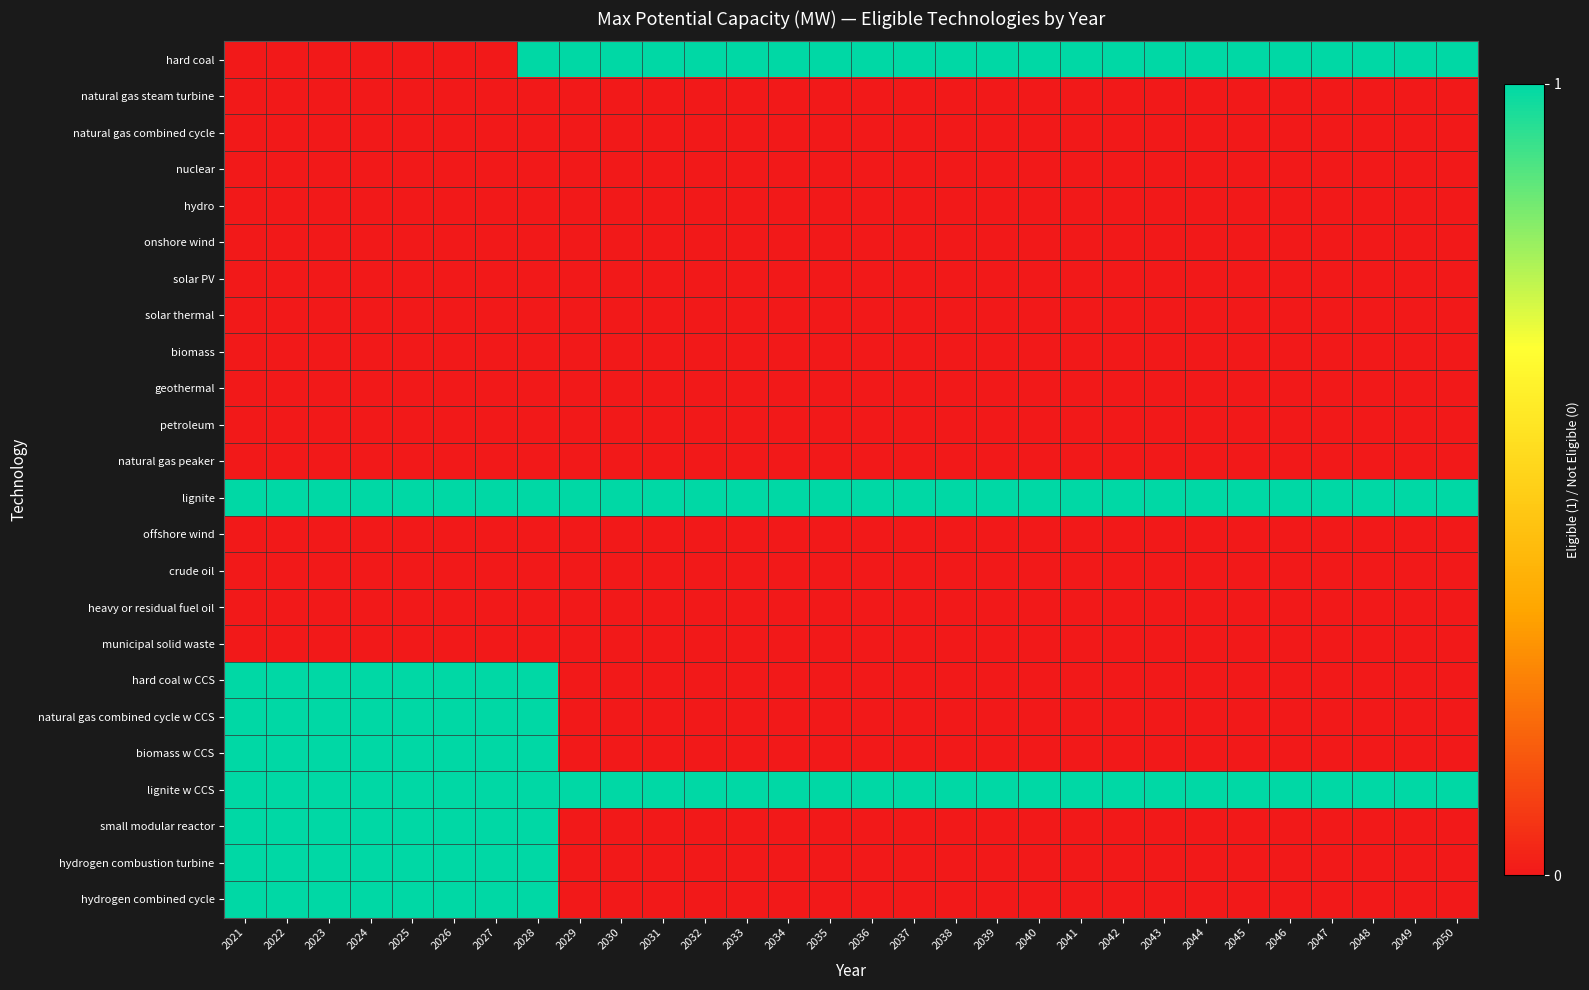

Reading right to left, transcribe all the data shown in this chart.

hard coal: 2050=1	2049=1	2048=1	2047=1	2046=1	2045=1	2044=1	2043=1	2042=1	2041=1	2040=1	2039=1	2038=1	2037=1	2036=1	2035=1	2034=1	2033=1	2032=1	2031=1	2030=1	2029=1	2028=1	2027=0	2026=0	2025=0	2024=0	2023=0	2022=0	2021=0
natural gas steam turbine: 2050=0	2049=0	2048=0	2047=0	2046=0	2045=0	2044=0	2043=0	2042=0	2041=0	2040=0	2039=0	2038=0	2037=0	2036=0	2035=0	2034=0	2033=0	2032=0	2031=0	2030=0	2029=0	2028=0	2027=0	2026=0	2025=0	2024=0	2023=0	2022=0	2021=0
natural gas combined cycle: 2050=0	2049=0	2048=0	2047=0	2046=0	2045=0	2044=0	2043=0	2042=0	2041=0	2040=0	2039=0	2038=0	2037=0	2036=0	2035=0	2034=0	2033=0	2032=0	2031=0	2030=0	2029=0	2028=0	2027=0	2026=0	2025=0	2024=0	2023=0	2022=0	2021=0
nuclear: 2050=0	2049=0	2048=0	2047=0	2046=0	2045=0	2044=0	2043=0	2042=0	2041=0	2040=0	2039=0	2038=0	2037=0	2036=0	2035=0	2034=0	2033=0	2032=0	2031=0	2030=0	2029=0	2028=0	2027=0	2026=0	2025=0	2024=0	2023=0	2022=0	2021=0
hydro: 2050=0	2049=0	2048=0	2047=0	2046=0	2045=0	2044=0	2043=0	2042=0	2041=0	2040=0	2039=0	2038=0	2037=0	2036=0	2035=0	2034=0	2033=0	2032=0	2031=0	2030=0	2029=0	2028=0	2027=0	2026=0	2025=0	2024=0	2023=0	2022=0	2021=0
onshore wind: 2050=0	2049=0	2048=0	2047=0	2046=0	2045=0	2044=0	2043=0	2042=0	2041=0	2040=0	2039=0	2038=0	2037=0	2036=0	2035=0	2034=0	2033=0	2032=0	2031=0	2030=0	2029=0	2028=0	2027=0	2026=0	2025=0	2024=0	2023=0	2022=0	2021=0
solar PV: 2050=0	2049=0	2048=0	2047=0	2046=0	2045=0	2044=0	2043=0	2042=0	2041=0	2040=0	2039=0	2038=0	2037=0	2036=0	2035=0	2034=0	2033=0	2032=0	2031=0	2030=0	2029=0	2028=0	2027=0	2026=0	2025=0	2024=0	2023=0	2022=0	2021=0
solar thermal: 2050=0	2049=0	2048=0	2047=0	2046=0	2045=0	2044=0	2043=0	2042=0	2041=0	2040=0	2039=0	2038=0	2037=0	2036=0	2035=0	2034=0	2033=0	2032=0	2031=0	2030=0	2029=0	2028=0	2027=0	2026=0	2025=0	2024=0	2023=0	2022=0	2021=0
biomass: 2050=0	2049=0	2048=0	2047=0	2046=0	2045=0	2044=0	2043=0	2042=0	2041=0	2040=0	2039=0	2038=0	2037=0	2036=0	2035=0	2034=0	2033=0	2032=0	2031=0	2030=0	2029=0	2028=0	2027=0	2026=0	2025=0	2024=0	2023=0	2022=0	2021=0
geothermal: 2050=0	2049=0	2048=0	2047=0	2046=0	2045=0	2044=0	2043=0	2042=0	2041=0	2040=0	2039=0	2038=0	2037=0	2036=0	2035=0	2034=0	2033=0	2032=0	2031=0	2030=0	2029=0	2028=0	2027=0	2026=0	2025=0	2024=0	2023=0	2022=0	2021=0
petroleum: 2050=0	2049=0	2048=0	2047=0	2046=0	2045=0	2044=0	2043=0	2042=0	2041=0	2040=0	2039=0	2038=0	2037=0	2036=0	2035=0	2034=0	2033=0	2032=0	2031=0	2030=0	2029=0	2028=0	2027=0	2026=0	2025=0	2024=0	2023=0	2022=0	2021=0
natural gas peaker: 2050=0	2049=0	2048=0	2047=0	2046=0	2045=0	2044=0	2043=0	2042=0	2041=0	2040=0	2039=0	2038=0	2037=0	2036=0	2035=0	2034=0	2033=0	2032=0	2031=0	2030=0	2029=0	2028=0	2027=0	2026=0	2025=0	2024=0	2023=0	2022=0	2021=0
lignite: 2050=1	2049=1	2048=1	2047=1	2046=1	2045=1	2044=1	2043=1	2042=1	2041=1	2040=1	2039=1	2038=1	2037=1	2036=1	2035=1	2034=1	2033=1	2032=1	2031=1	2030=1	2029=1	2028=1	2027=1	2026=1	2025=1	2024=1	2023=1	2022=1	2021=1
offshore wind: 2050=0	2049=0	2048=0	2047=0	2046=0	2045=0	2044=0	2043=0	2042=0	2041=0	2040=0	2039=0	2038=0	2037=0	2036=0	2035=0	2034=0	2033=0	2032=0	2031=0	2030=0	2029=0	2028=0	2027=0	2026=0	2025=0	2024=0	2023=0	2022=0	2021=0
crude oil: 2050=0	2049=0	2048=0	2047=0	2046=0	2045=0	2044=0	2043=0	2042=0	2041=0	2040=0	2039=0	2038=0	2037=0	2036=0	2035=0	2034=0	2033=0	2032=0	2031=0	2030=0	2029=0	2028=0	2027=0	2026=0	2025=0	2024=0	2023=0	2022=0	2021=0
heavy or residual fuel oil: 2050=0	2049=0	2048=0	2047=0	2046=0	2045=0	2044=0	2043=0	2042=0	2041=0	2040=0	2039=0	2038=0	2037=0	2036=0	2035=0	2034=0	2033=0	2032=0	2031=0	2030=0	2029=0	2028=0	2027=0	2026=0	2025=0	2024=0	2023=0	2022=0	2021=0
municipal solid waste: 2050=0	2049=0	2048=0	2047=0	2046=0	2045=0	2044=0	2043=0	2042=0	2041=0	2040=0	2039=0	2038=0	2037=0	2036=0	2035=0	2034=0	2033=0	2032=0	2031=0	2030=0	2029=0	2028=0	2027=0	2026=0	2025=0	2024=0	2023=0	2022=0	2021=0
hard coal w CCS: 2050=0	2049=0	2048=0	2047=0	2046=0	2045=0	2044=0	2043=0	2042=0	2041=0	2040=0	2039=0	2038=0	2037=0	2036=0	2035=0	2034=0	2033=0	2032=0	2031=0	2030=0	2029=0	2028=1	2027=1	2026=1	2025=1	2024=1	2023=1	2022=1	2021=1
natural gas combined cycle w CCS: 2050=0	2049=0	2048=0	2047=0	2046=0	2045=0	2044=0	2043=0	2042=0	2041=0	2040=0	2039=0	2038=0	2037=0	2036=0	2035=0	2034=0	2033=0	2032=0	2031=0	2030=0	2029=0	2028=1	2027=1	2026=1	2025=1	2024=1	2023=1	2022=1	2021=1
biomass w CCS: 2050=0	2049=0	2048=0	2047=0	2046=0	2045=0	2044=0	2043=0	2042=0	2041=0	2040=0	2039=0	2038=0	2037=0	2036=0	2035=0	2034=0	2033=0	2032=0	2031=0	2030=0	2029=0	2028=1	2027=1	2026=1	2025=1	2024=1	2023=1	2022=1	2021=1
lignite w CCS: 2050=1	2049=1	2048=1	2047=1	2046=1	2045=1	2044=1	2043=1	2042=1	2041=1	2040=1	2039=1	2038=1	2037=1	2036=1	2035=1	2034=1	2033=1	2032=1	2031=1	2030=1	2029=1	2028=1	2027=1	2026=1	2025=1	2024=1	2023=1	2022=1	2021=1
small modular reactor: 2050=0	2049=0	2048=0	2047=0	2046=0	2045=0	2044=0	2043=0	2042=0	2041=0	2040=0	2039=0	2038=0	2037=0	2036=0	2035=0	2034=0	2033=0	2032=0	2031=0	2030=0	2029=0	2028=1	2027=1	2026=1	2025=1	2024=1	2023=1	2022=1	2021=1
hydrogen combustion turbine: 2050=0	2049=0	2048=0	2047=0	2046=0	2045=0	2044=0	2043=0	2042=0	2041=0	2040=0	2039=0	2038=0	2037=0	2036=0	2035=0	2034=0	2033=0	2032=0	2031=0	2030=0	2029=0	2028=1	2027=1	2026=1	2025=1	2024=1	2023=1	2022=1	2021=1
hydrogen combined cycle: 2050=0	2049=0	2048=0	2047=0	2046=0	2045=0	2044=0	2043=0	2042=0	2041=0	2040=0	2039=0	2038=0	2037=0	2036=0	2035=0	2034=0	2033=0	2032=0	2031=0	2030=0	2029=0	2028=1	2027=1	2026=1	2025=1	2024=1	2023=1	2022=1	2021=1